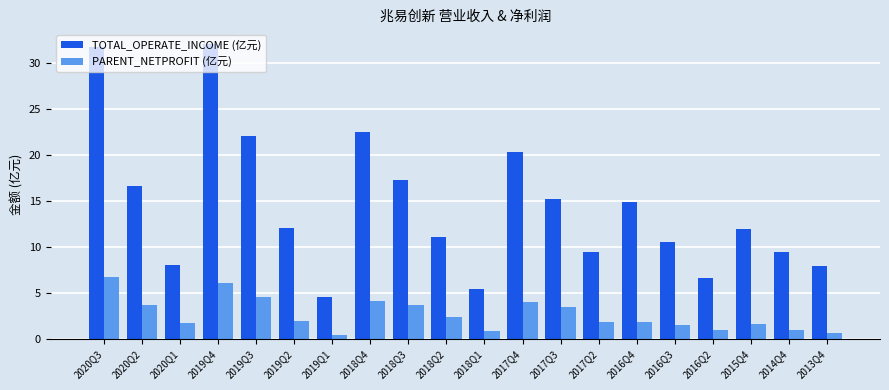

What value does the TOTAL_OPERATE_INCOME (亿元) series have at 2018Q4?

22.5